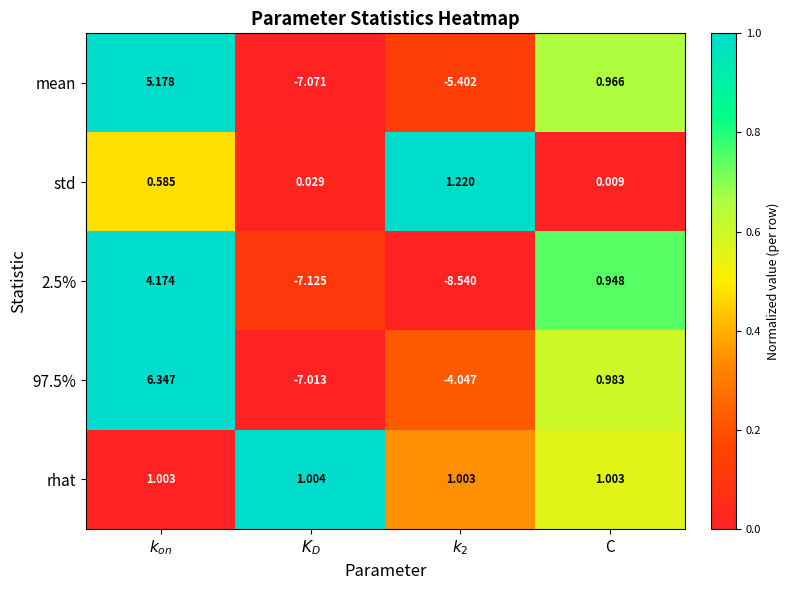

How many values in the mean series exceed 0?

2